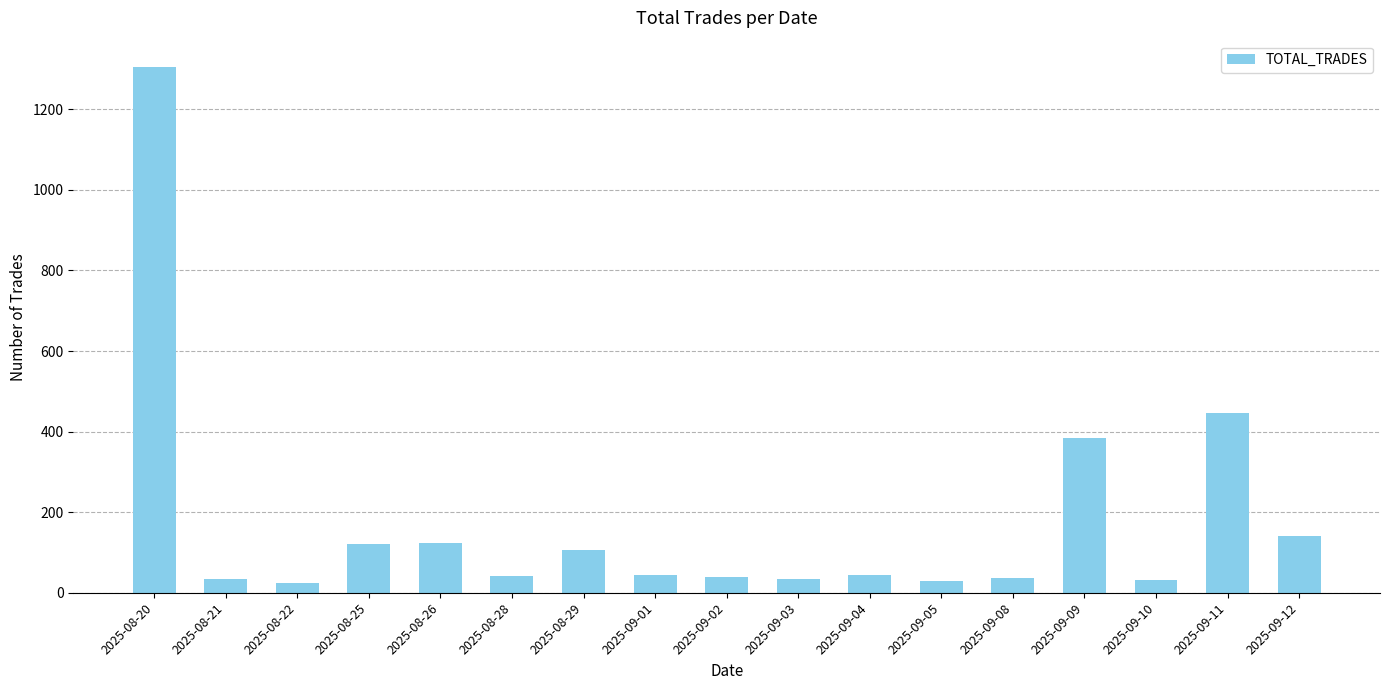

Is it true that the value at 2025-08-26 is 193?

False